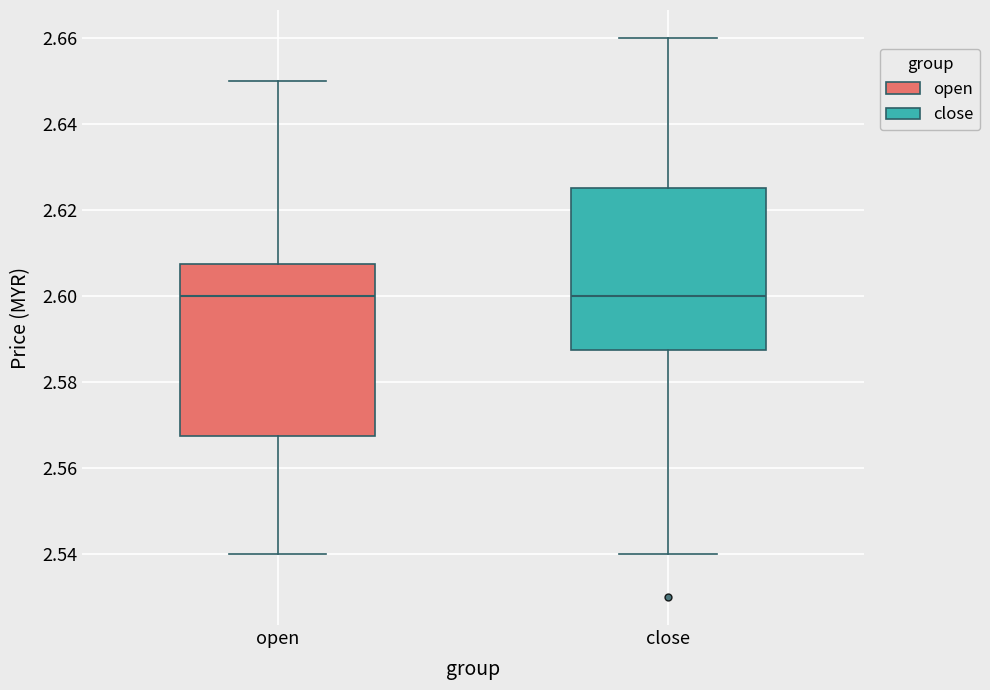

Which box is the tallest, from its lower edge to its upper edge?

open